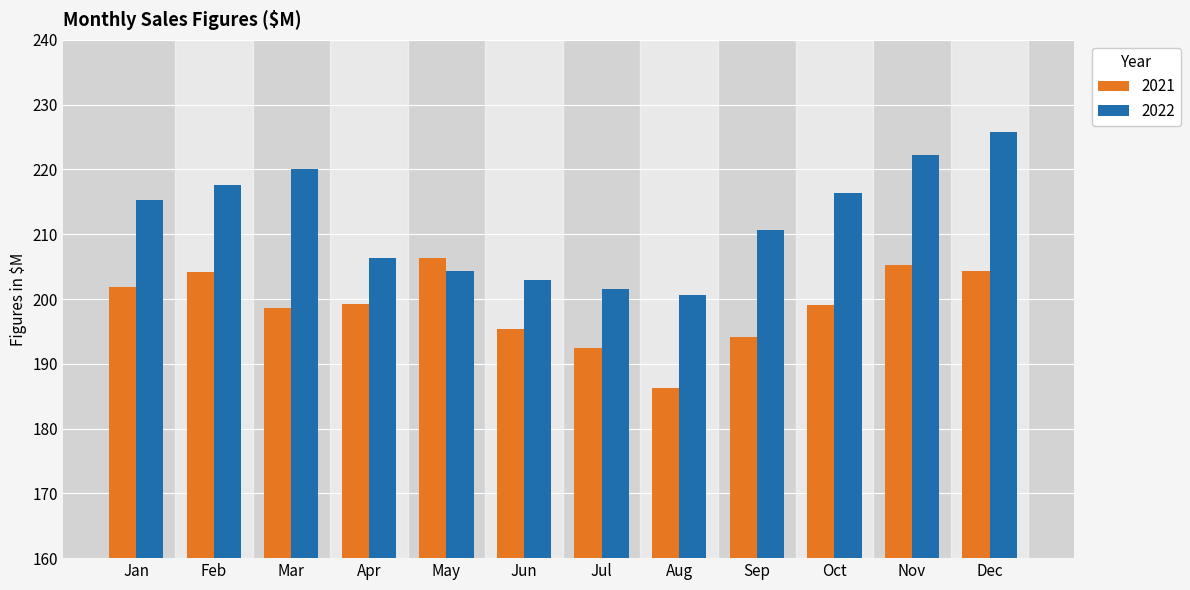

At how many categories does at least one series exceed 204?

9